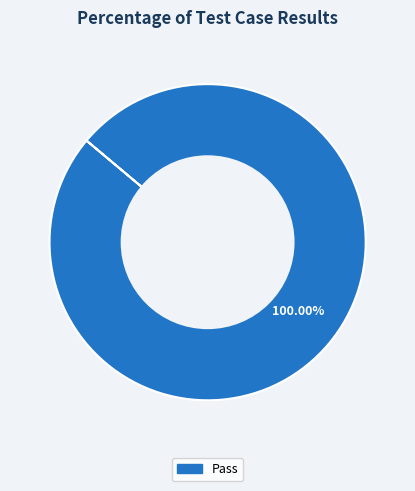

Count the number of slices in the pie.

1